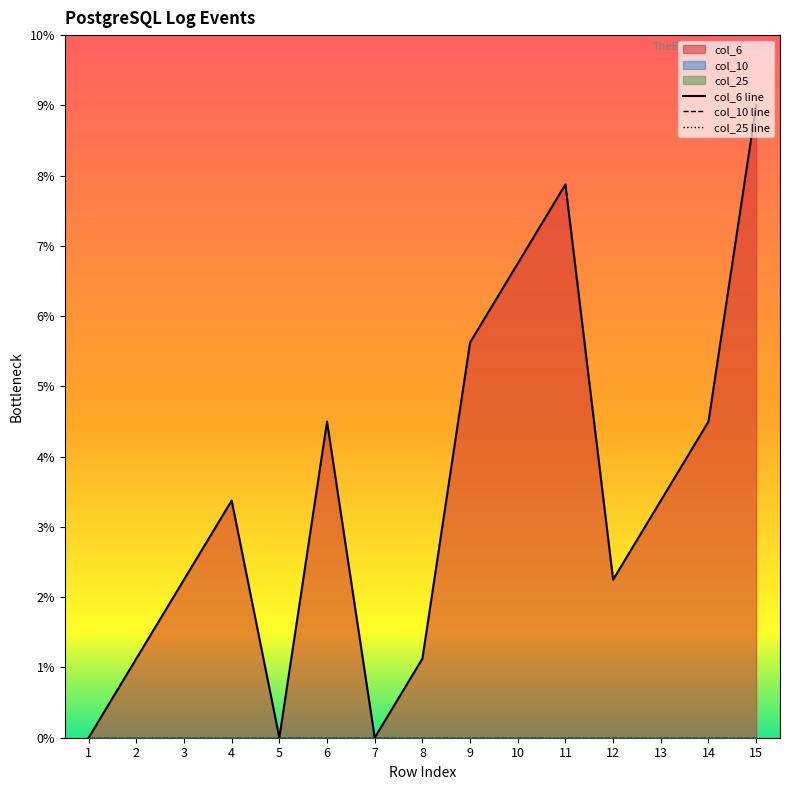

What is the value of the col_6 line point at the 10th from the left?

6.7